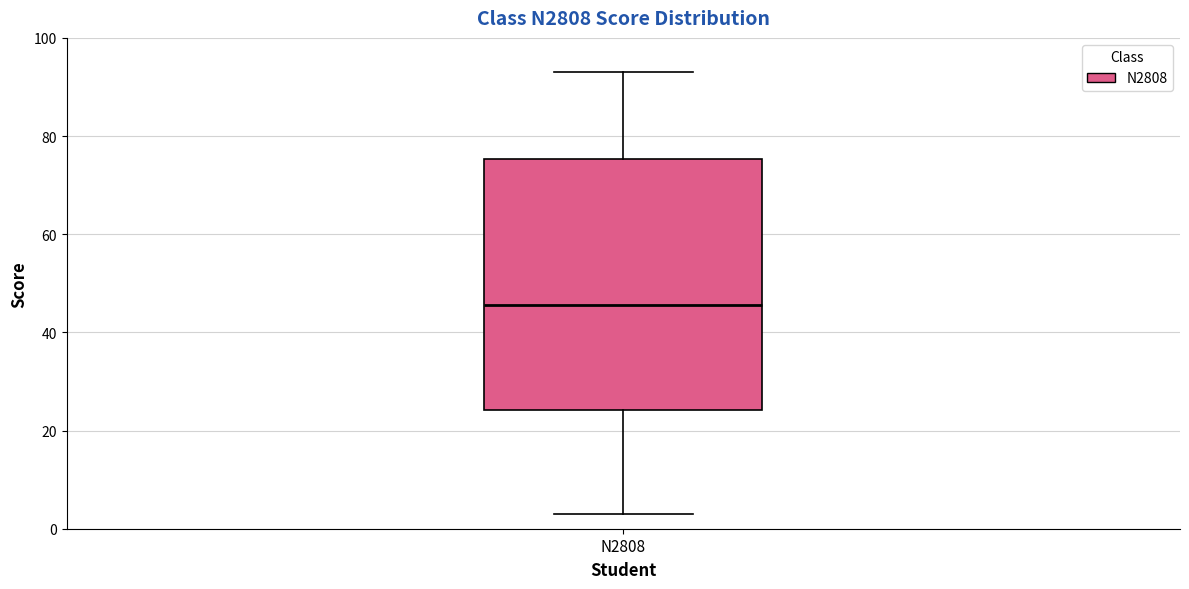

Transcribe this box plot: give where the median line is, the range the box spans, and where the two whiskers end, as read against the y-axis. The values are not printed on the chart, so give them approximately, as read against the axis.

median 46, box 24 to 76, whiskers 4 to 94